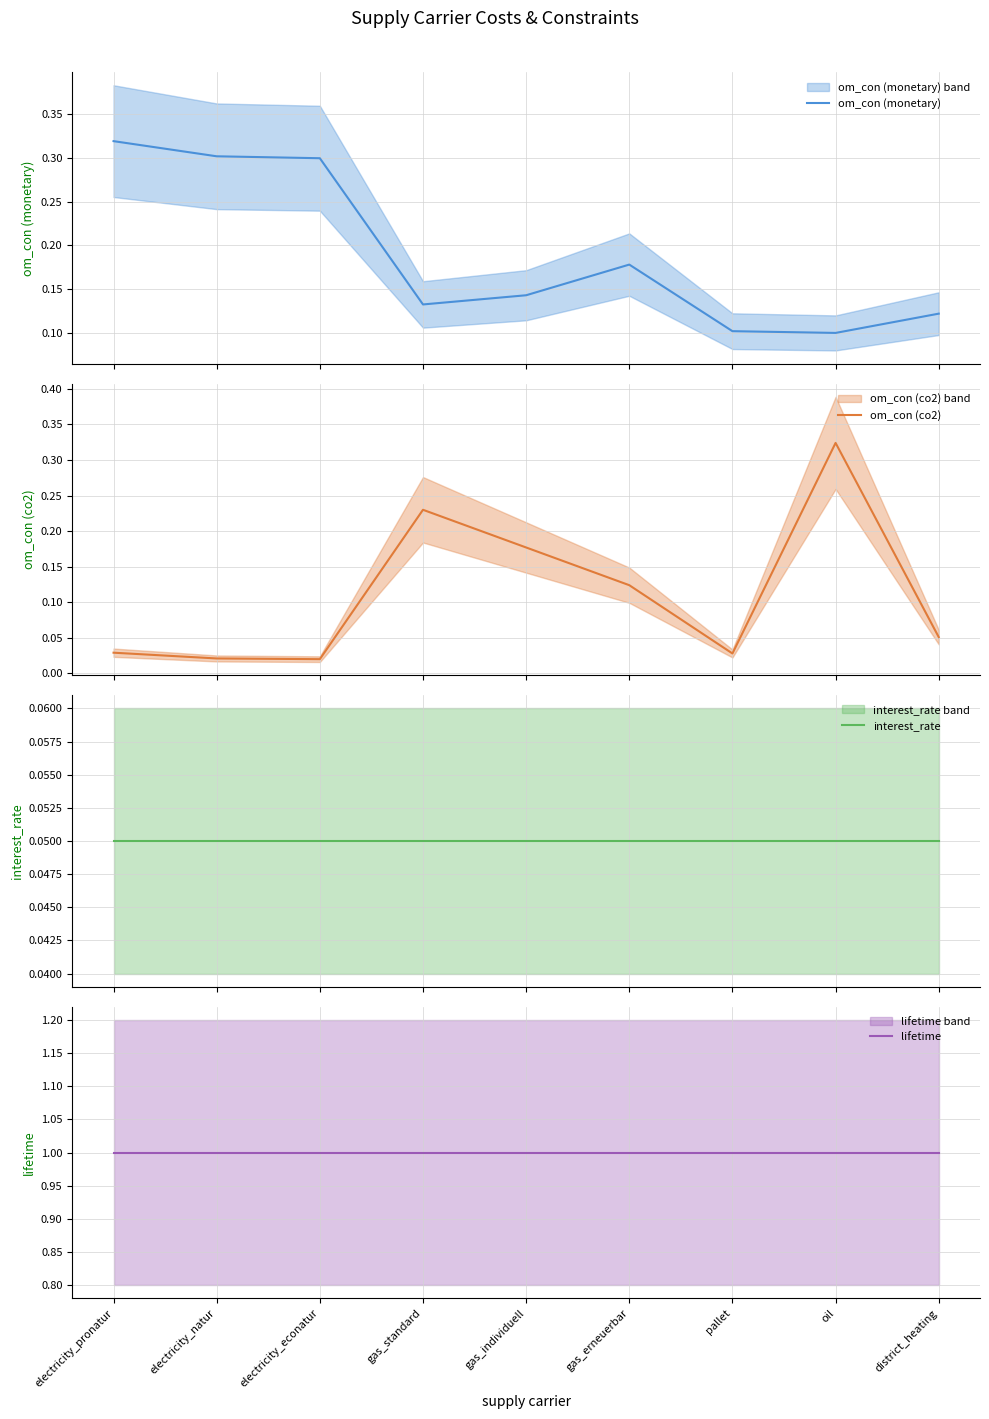

Which series has the largest total across all categories?

lifetime